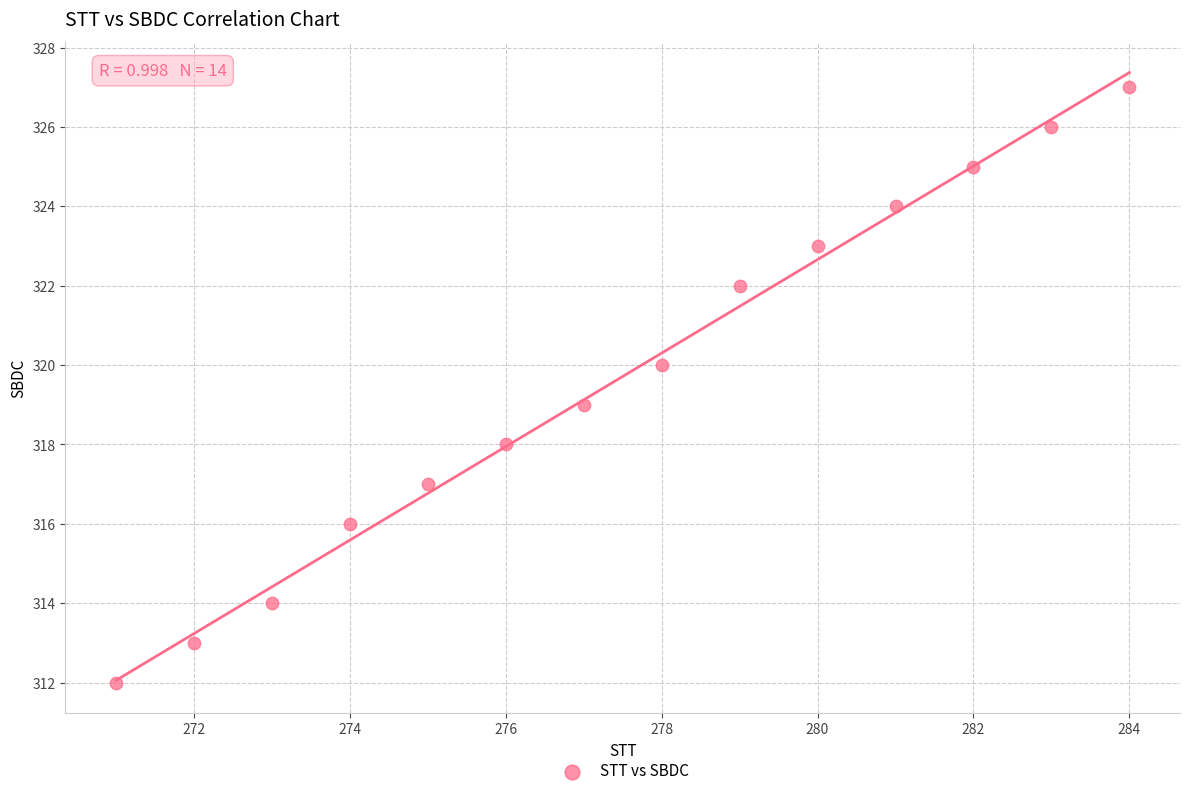

What is the range of Y values (max minus min)?

15